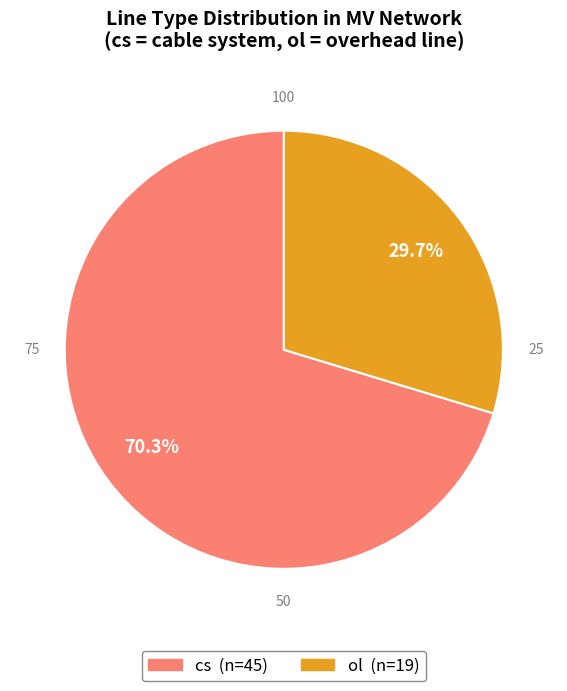

Rank the categories by value from lowest to highest.

ol, cs